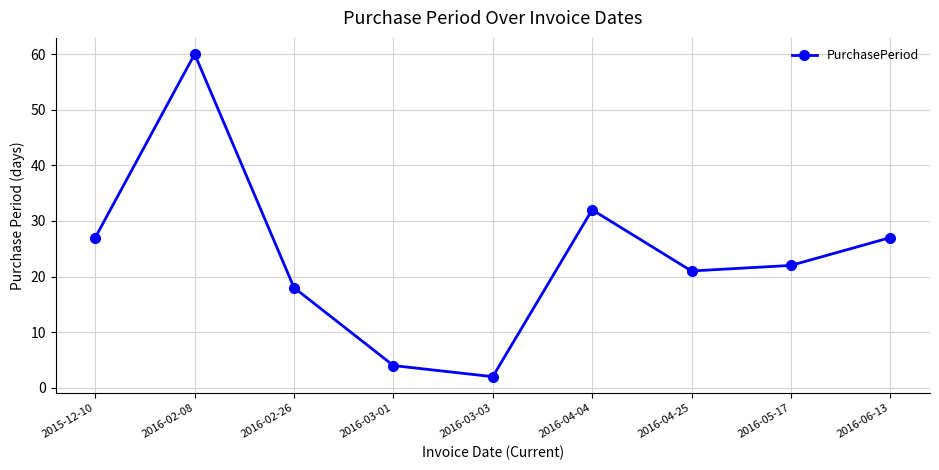

True or false: the data shows 4 at 2016-03-01.

True